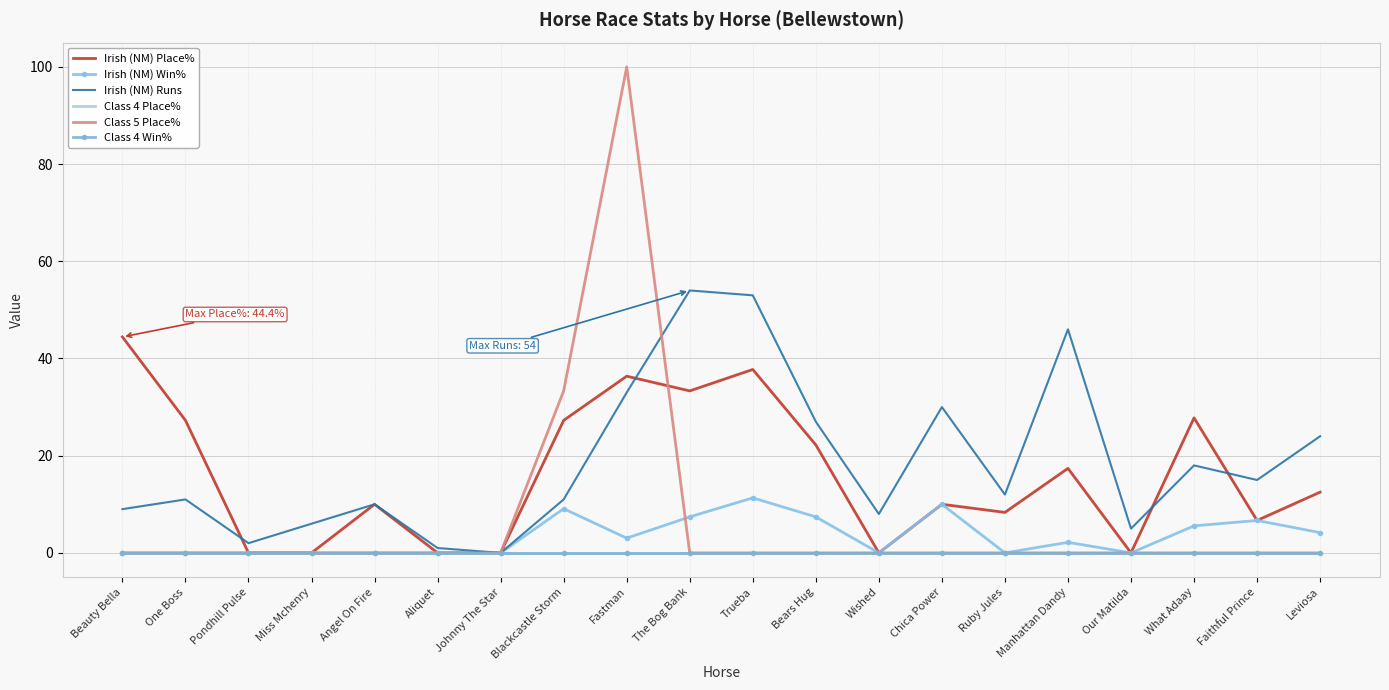

True or false: Class 4 Place% and Irish (NM) Place% cross at least once.

False